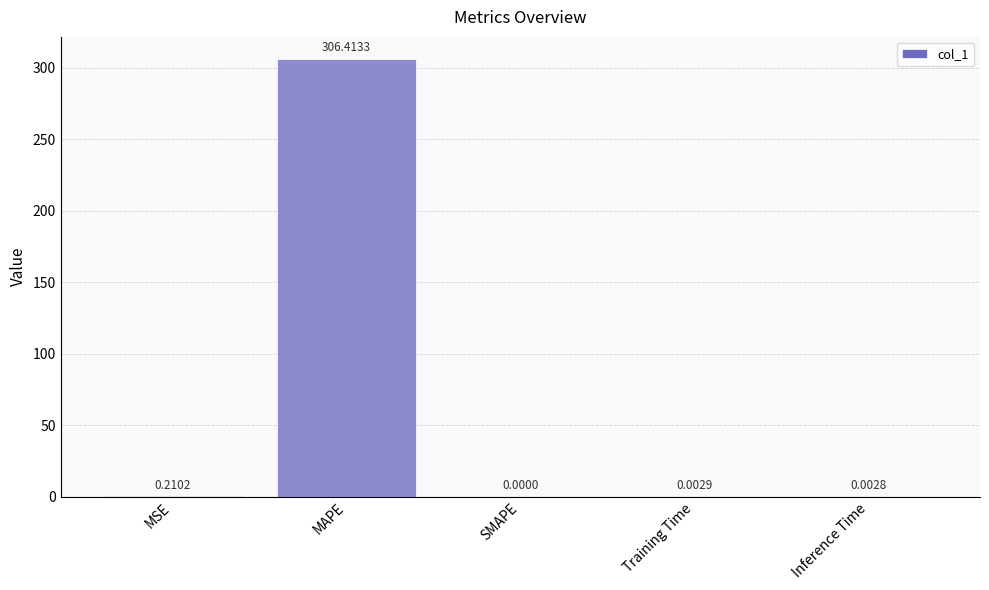

True or false: the data shows 0.0 at Training Time.

True